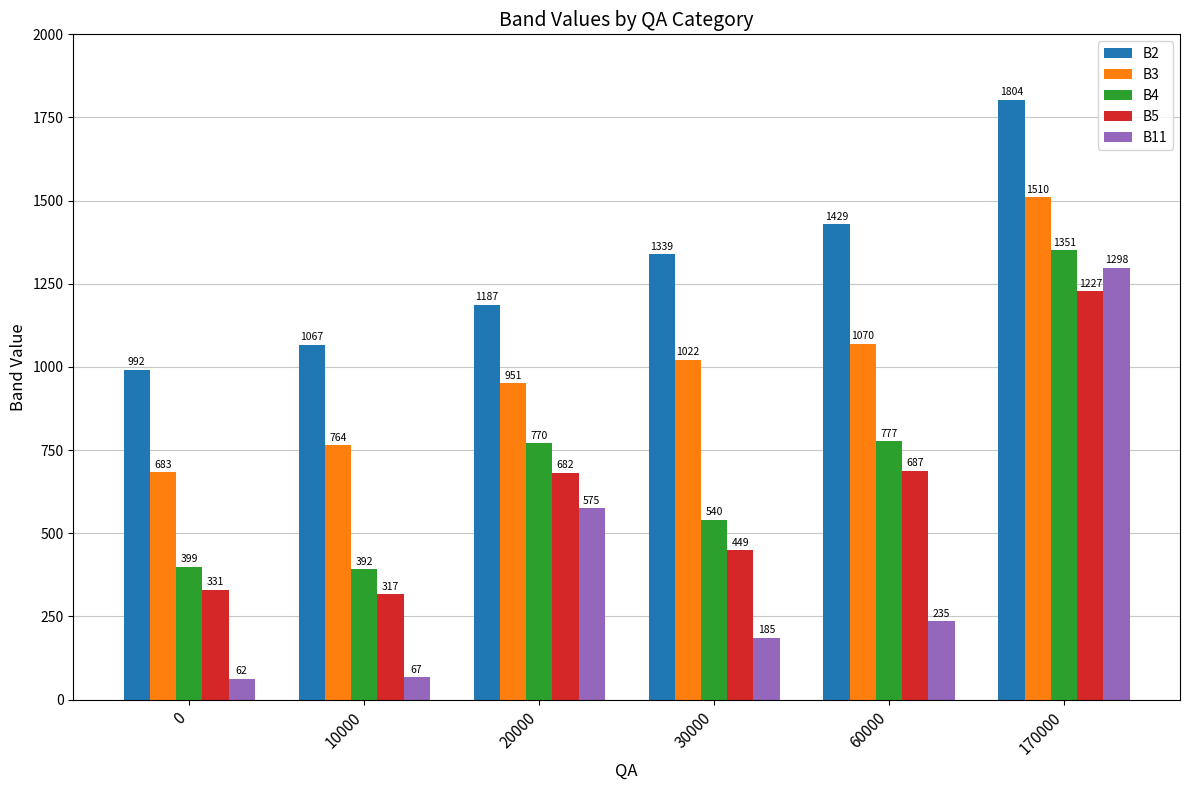

List the series in order of their peak value, highest first.

B2, B3, B4, B11, B5